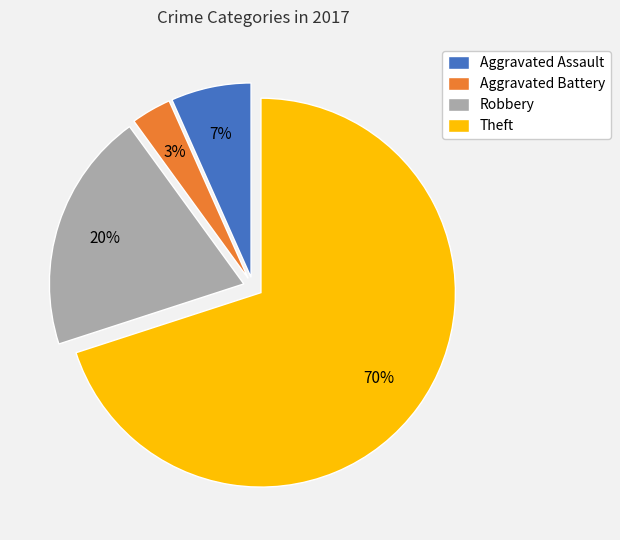

Is there any slice that represents more than half of the pie?

Yes